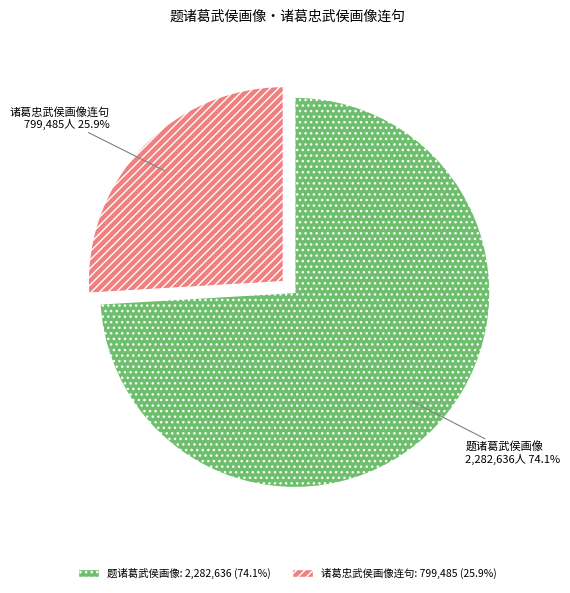

Is there any slice that represents more than half of the pie?

Yes